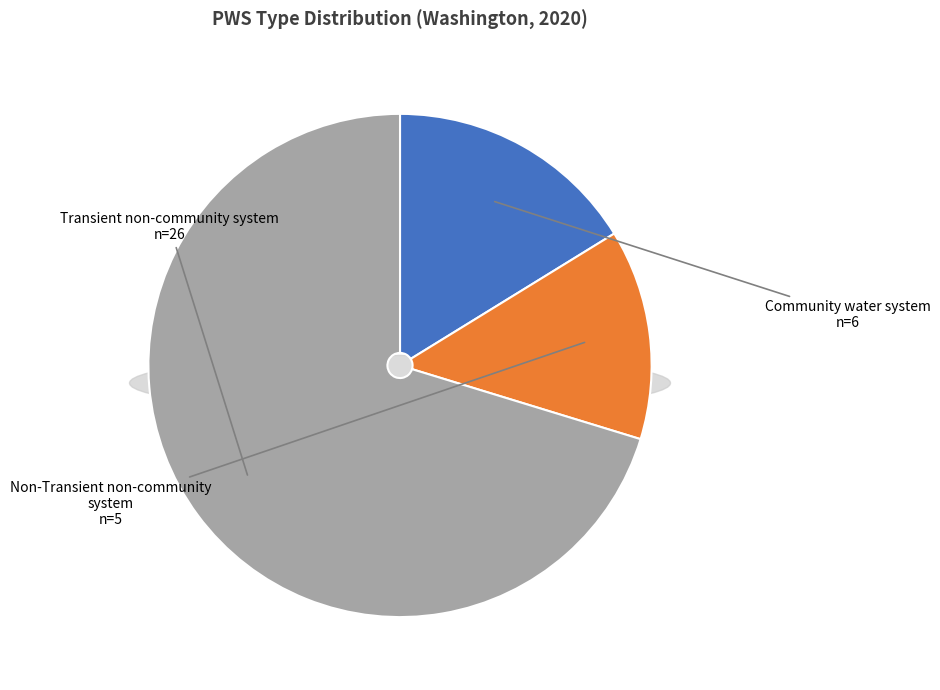

How many slices are in this pie chart?

3